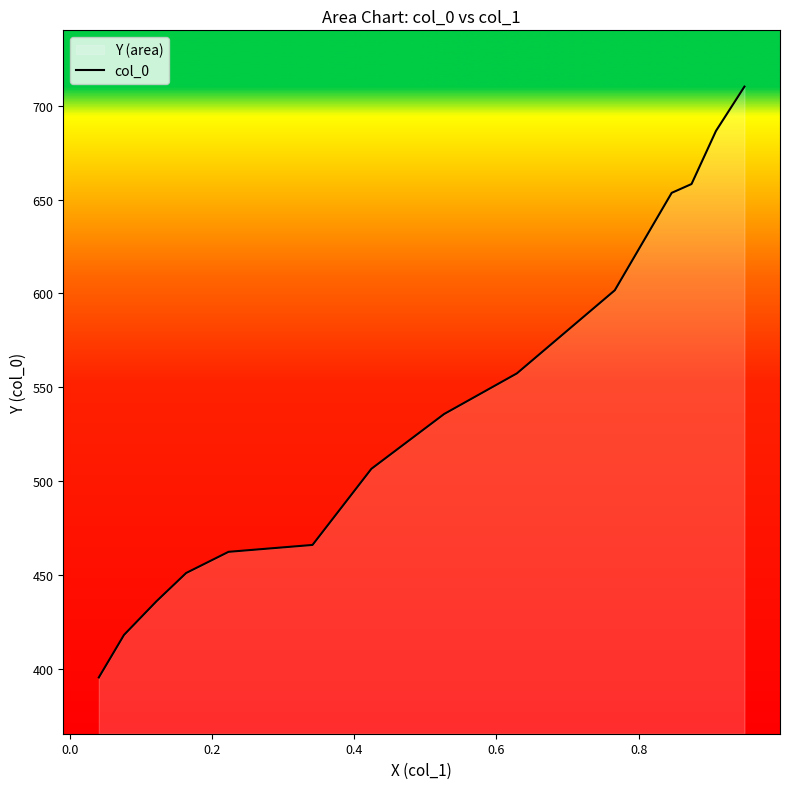

What is the smallest value displayed?

395.2